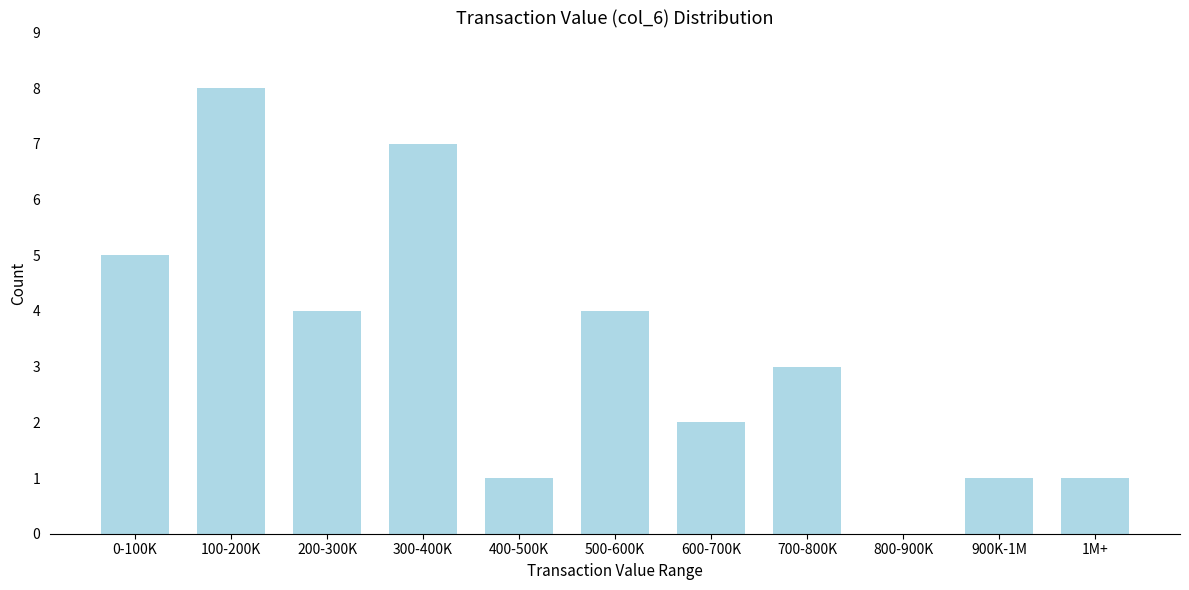

Reading right to left, extract all data points from this chart.

1M+=1	900K-1M=1	800-900K=0	700-800K=3	600-700K=2	500-600K=4	400-500K=1	300-400K=7	200-300K=4	100-200K=8	0-100K=5